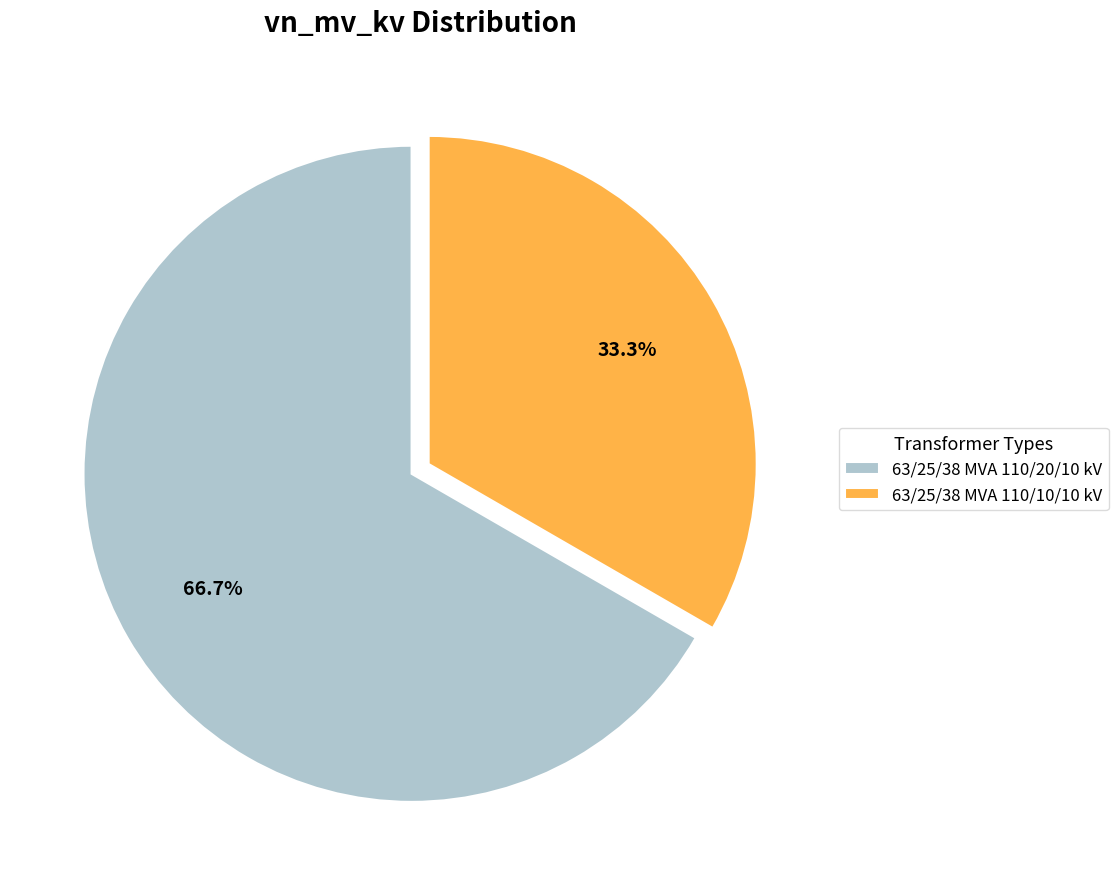

Is there any slice that represents more than half of the pie?

Yes